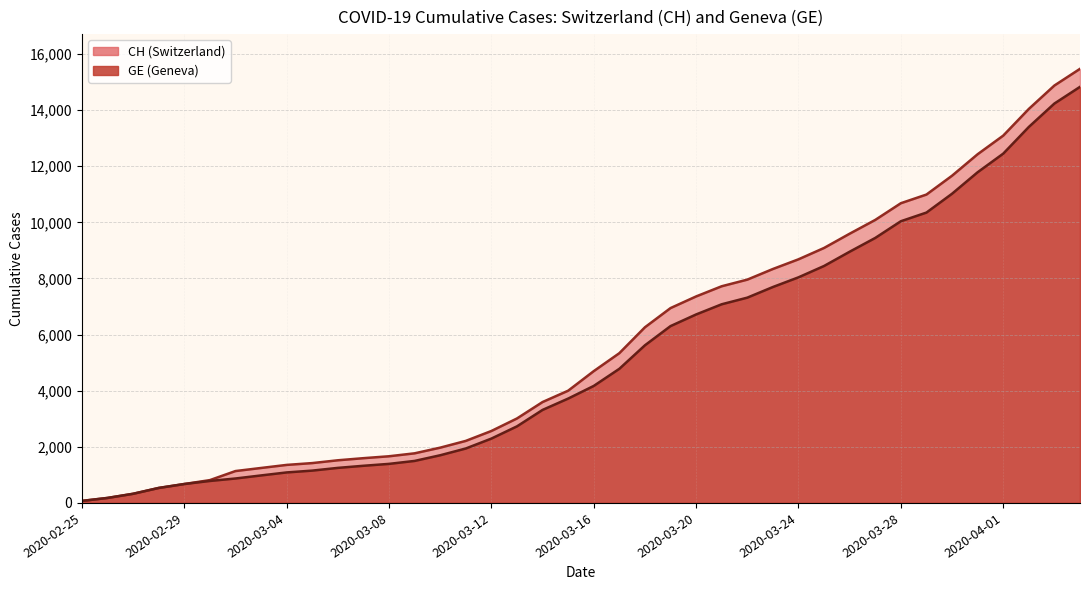

Is it true that GE equals 614 at 2020-03-13?

False